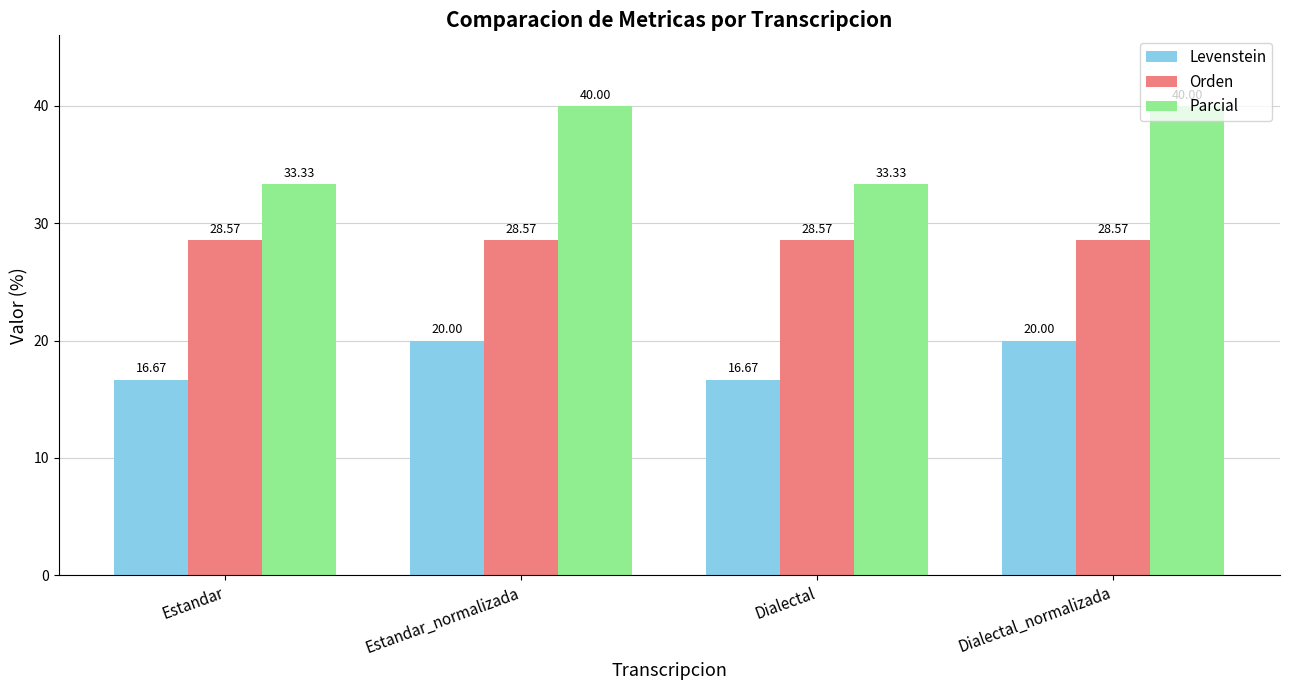

Which series has the widest spread of values?

Parcial